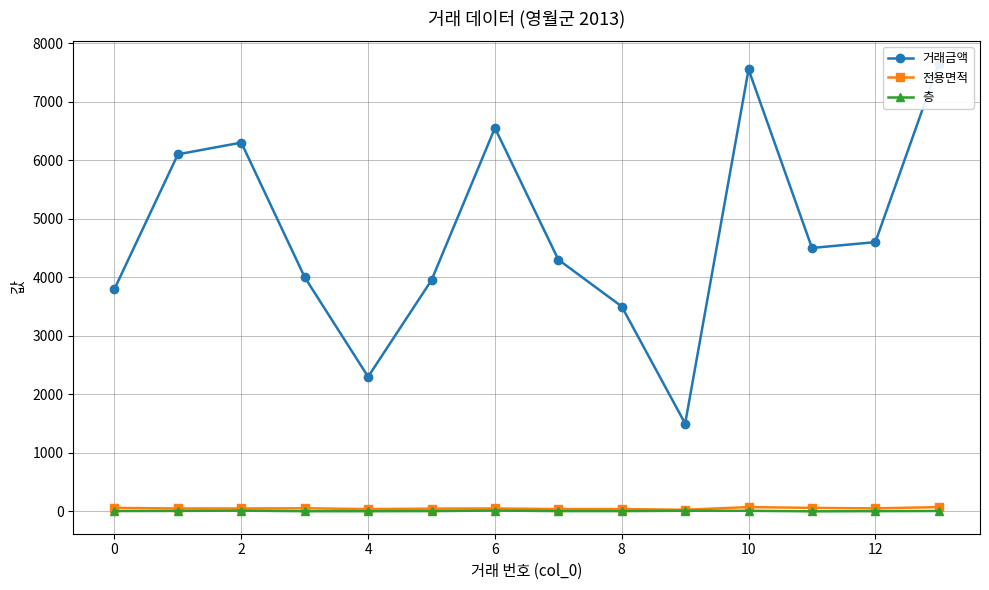

What is the sum of all 전용면적 values?

715.6